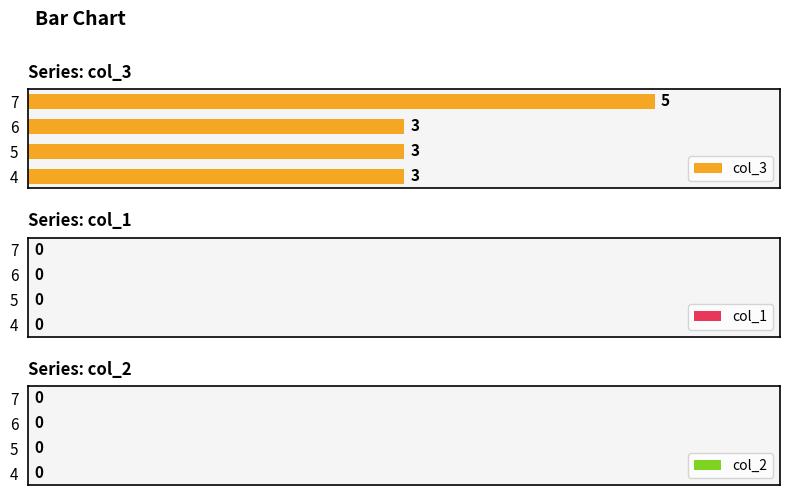

What is the maximum value shown in the chart?

5